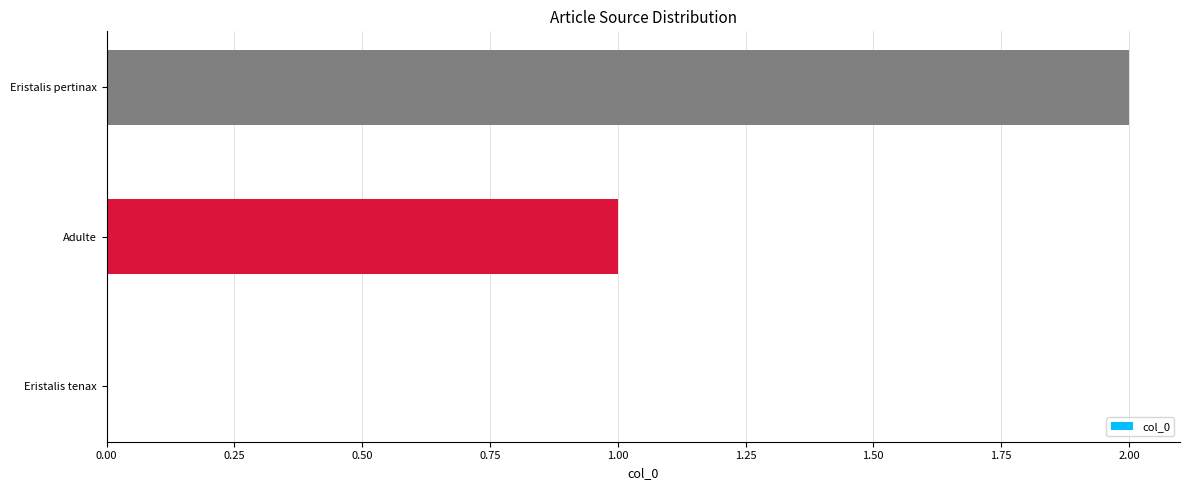

Between Eristalis tenax and Adulte, which is larger?

Adulte